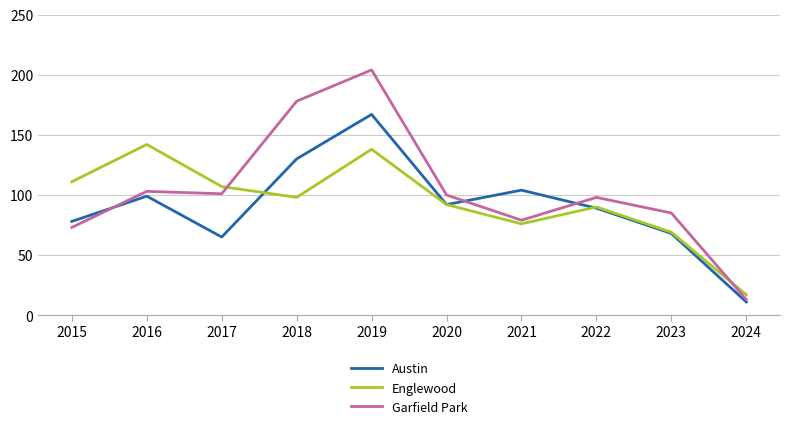

At which label does Englewood first exceed 98?

2015